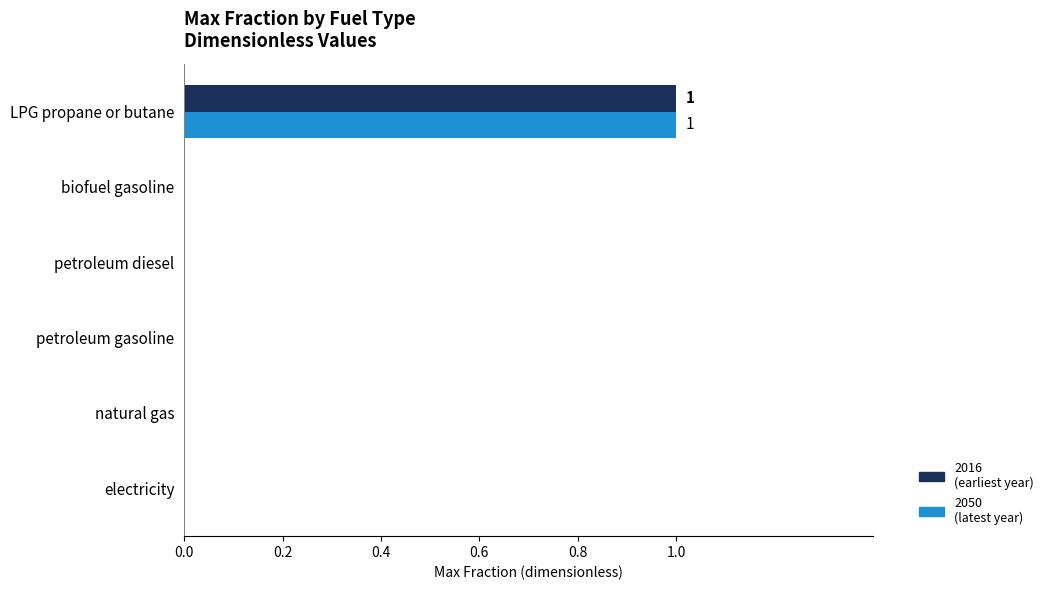

At which category does the chart reach its peak across all series?

LPG propane or butane